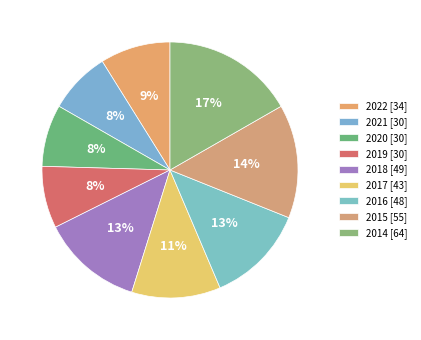

How many segments does this pie chart have?

9